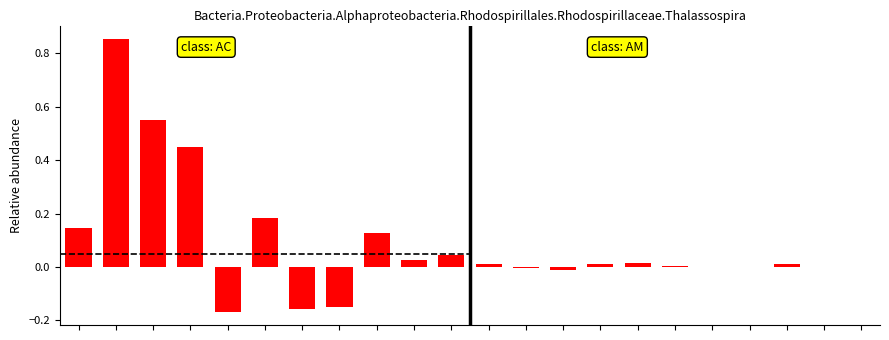

Which category has the highest value across all series?

1